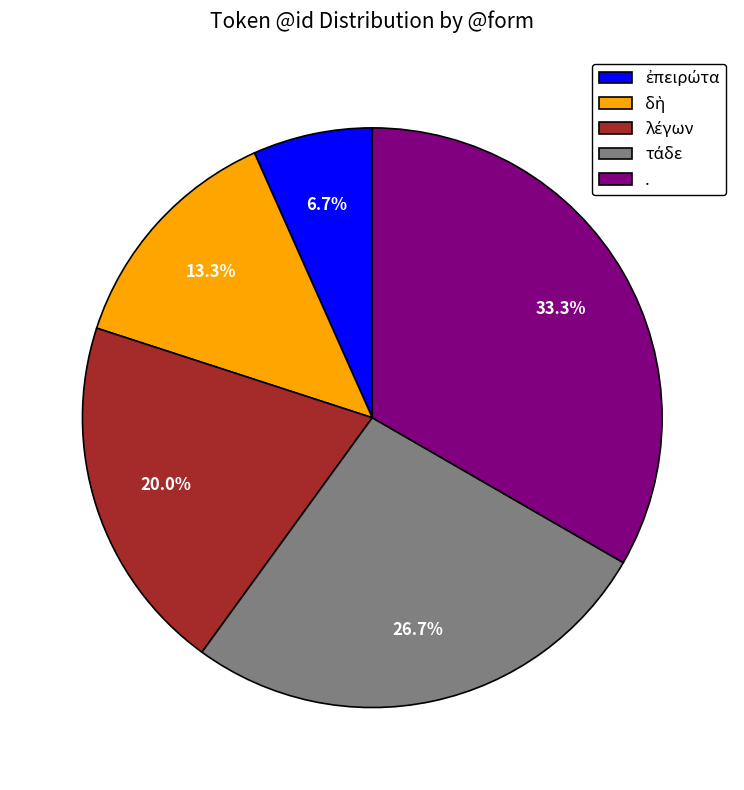

How much of the chart is everything except .?

66.7%